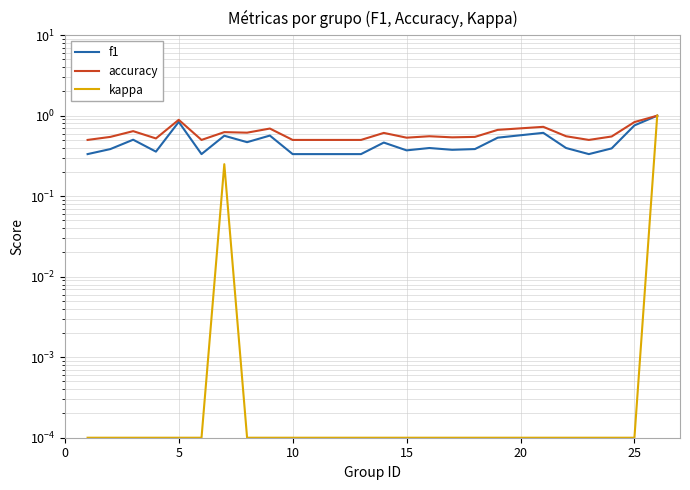

Which series has the widest spread of values?

kappa